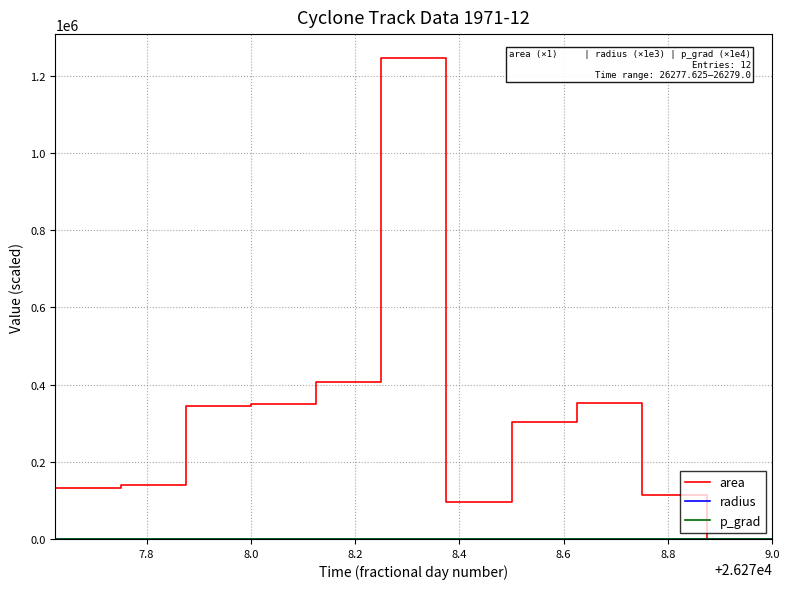

What is the maximum value for area?

1245625.0